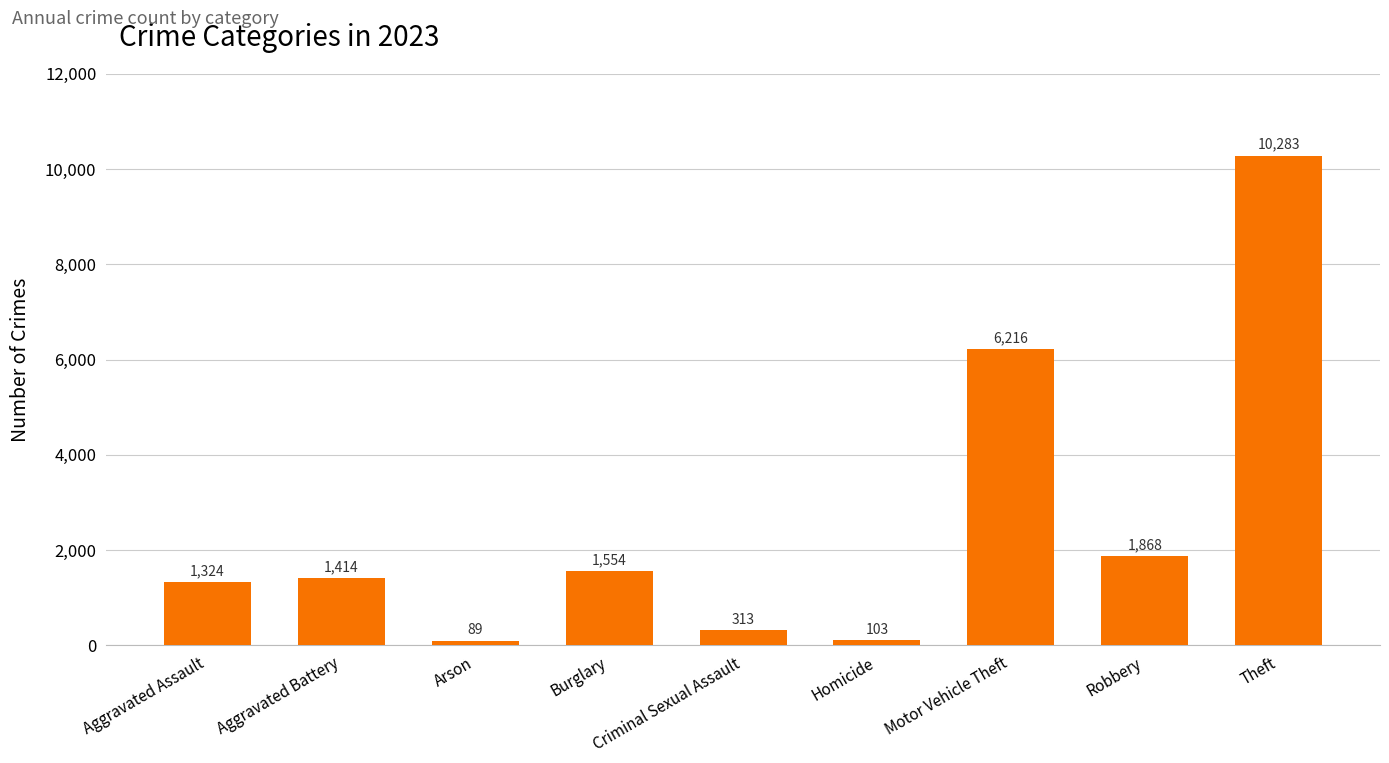

How many distinct data groups are displayed?

1